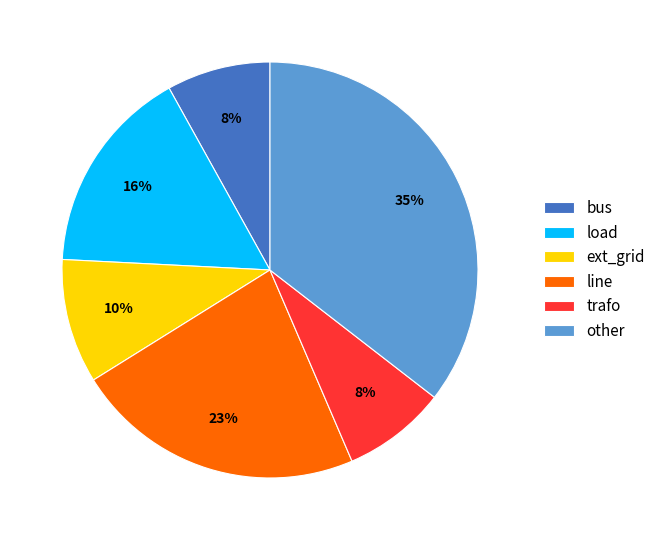

Which slice is the largest?

other